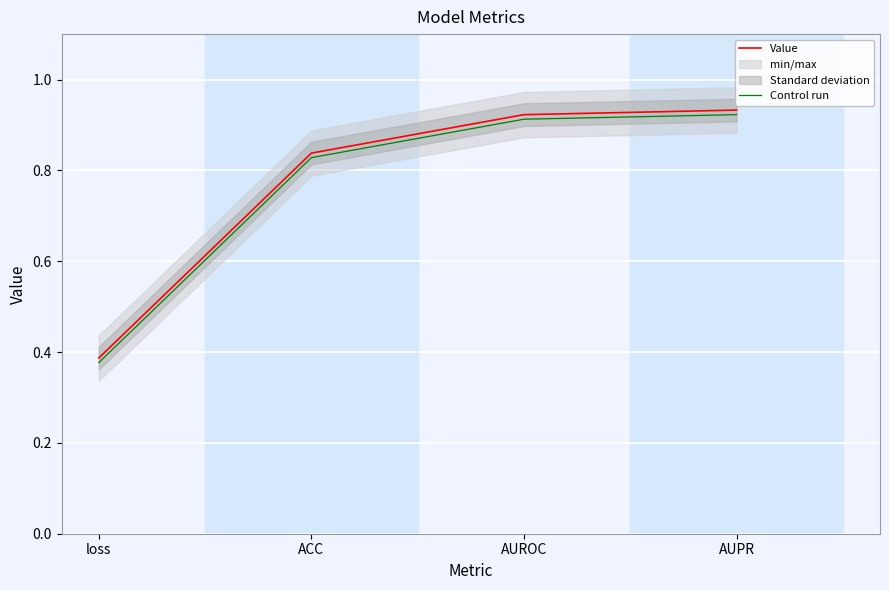

What is the maximum value shown in the chart?

0.9